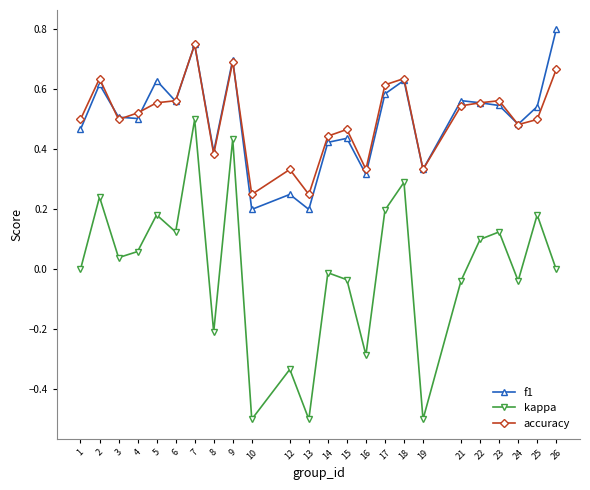

Is the value of accuracy at 23 greater than the value of kappa at 6?

Yes